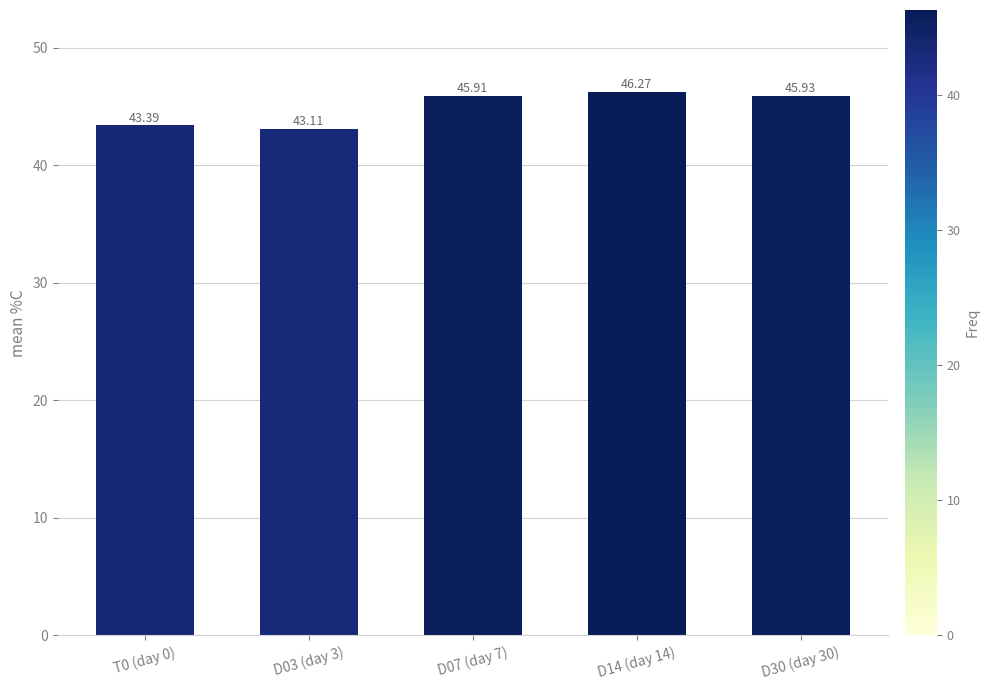

What is the sum of all values?

224.6